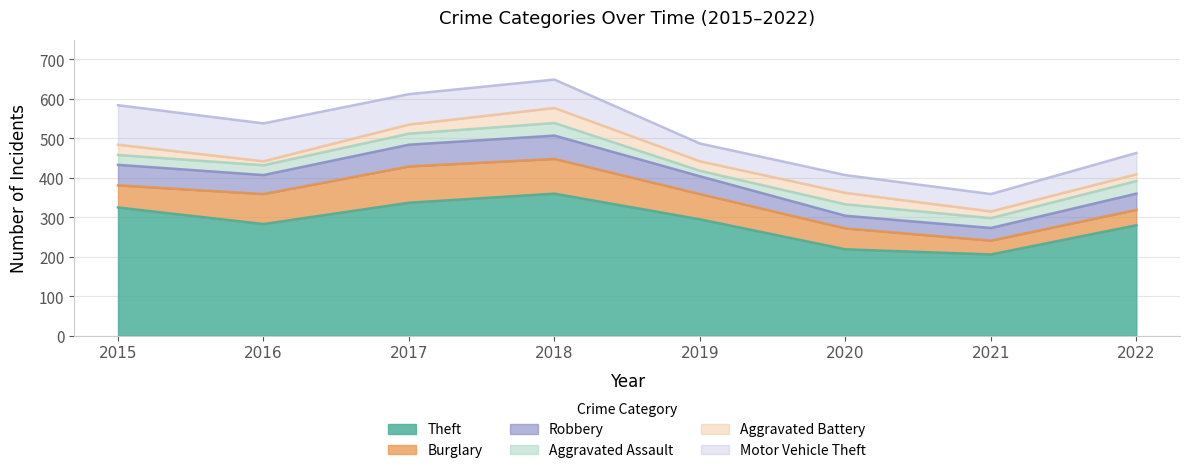

How many data points does each series have?

8